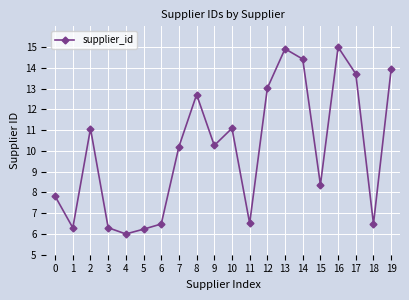

At which category does the data reach its first local peak?

2